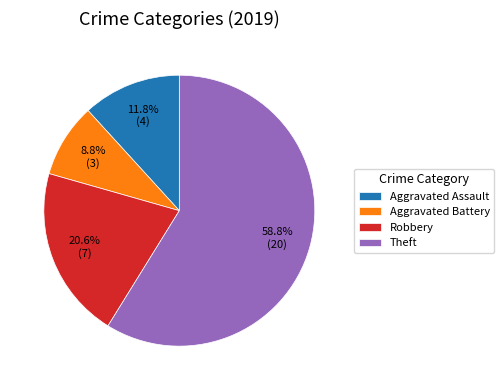

To the nearest percent, what is the difference between the Robbery and Aggravated Assault slice percentages?

9%